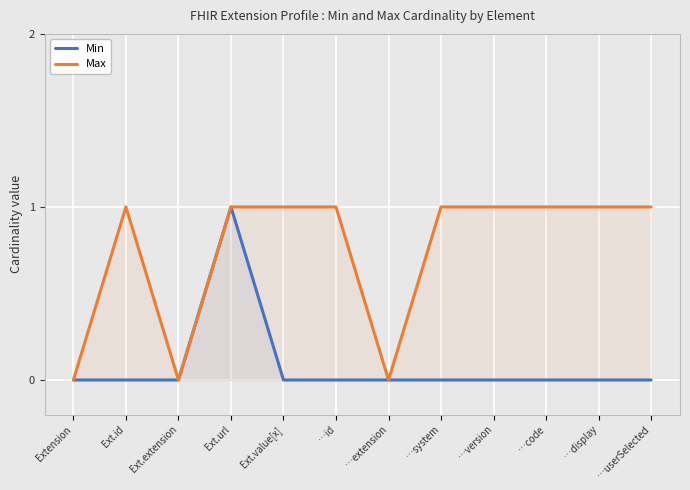

What is the total value across all series at Ext.id?

1